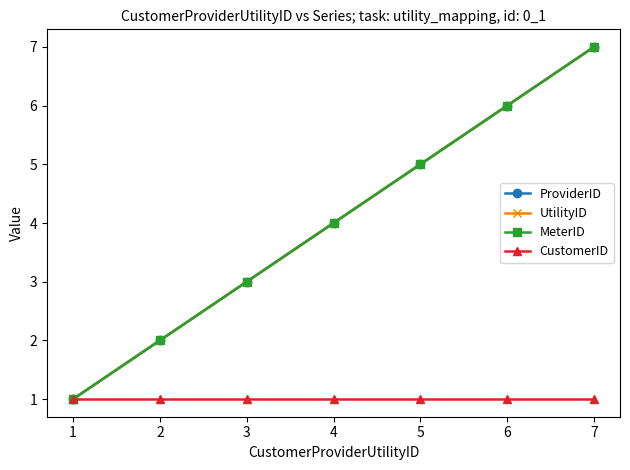

True or false: CustomerID has more than 0 interior local peaks.

False